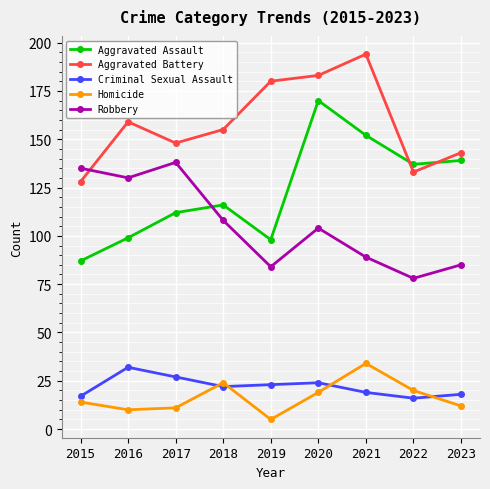

Reading right to left, transcribe all the data shown in this chart.

Aggravated Assault: 139	137	152	170	98	116	112	99	87
Aggravated Battery: 143	133	194	183	180	155	148	159	128
Criminal Sexual Assault: 18	16	19	24	23	22	27	32	17
Homicide: 12	20	34	19	5	24	11	10	14
Robbery: 85	78	89	104	84	108	138	130	135